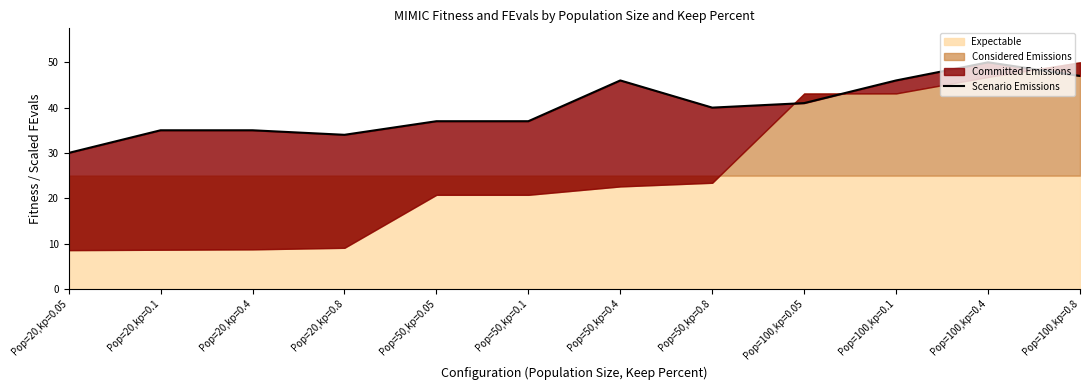

Where is the first local minimum?

Pop=20,kp=0.8